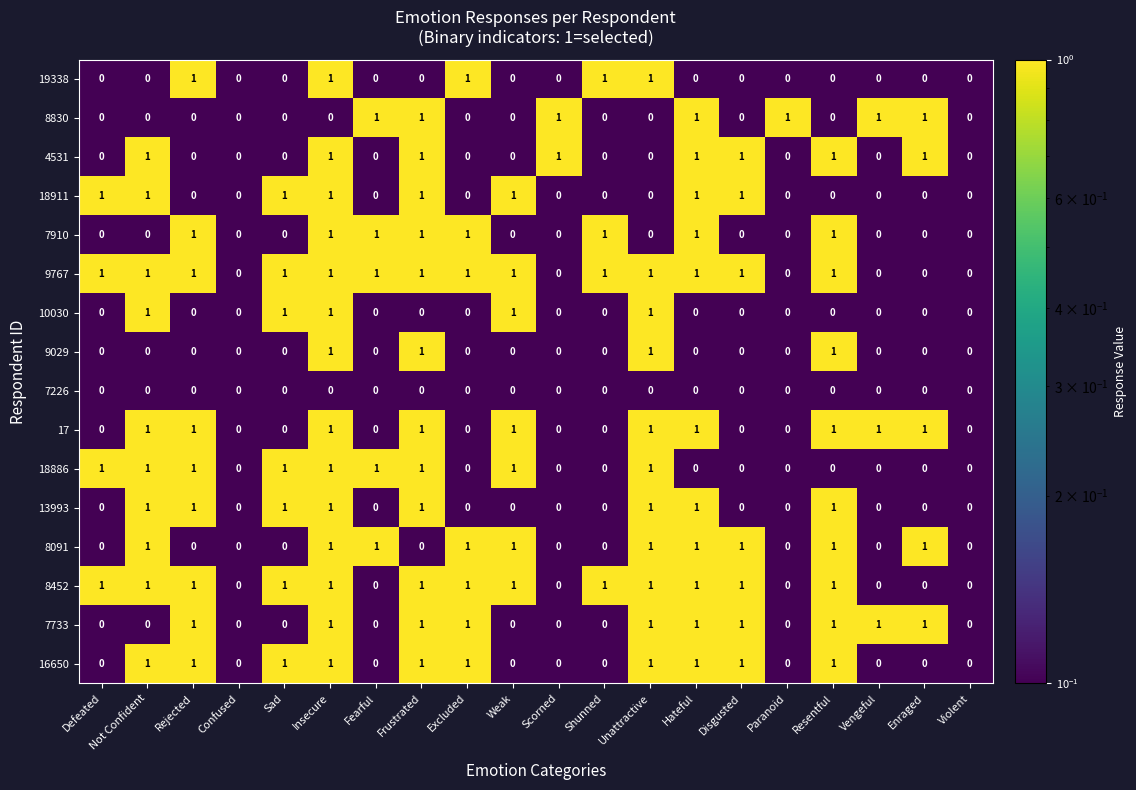

Which series has the largest total across all categories?

9767